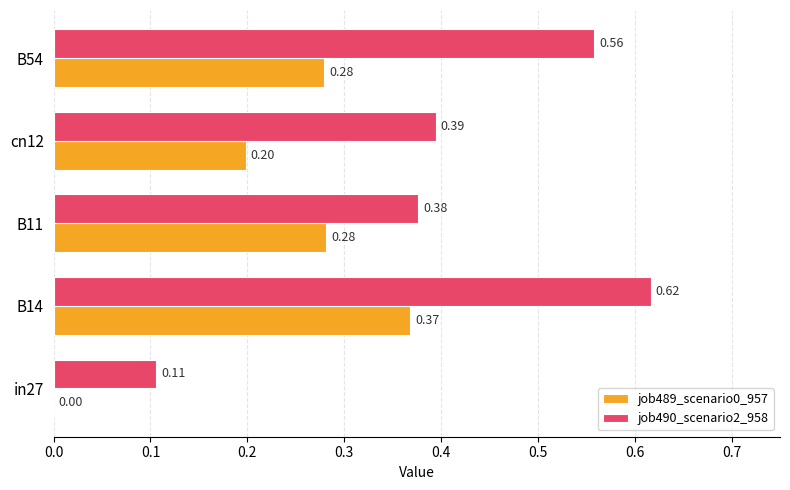

Is the value of job489_scenario0_957 at B11 greater than the value of job490_scenario2_958 at B54?

No